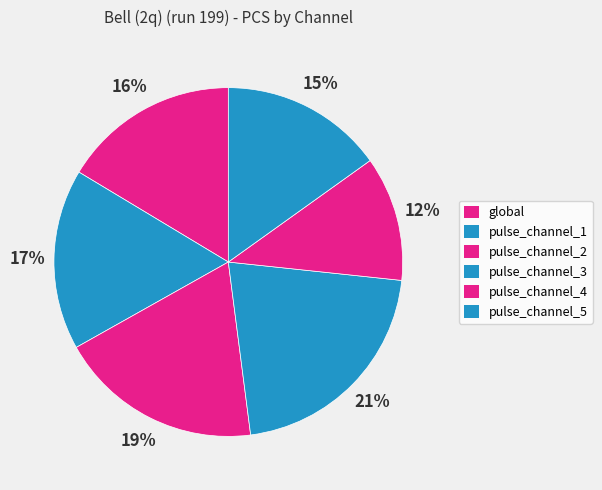

To the nearest percent, what is the combined percentage of pulse_channel_3 and pulse_channel_4?

33%